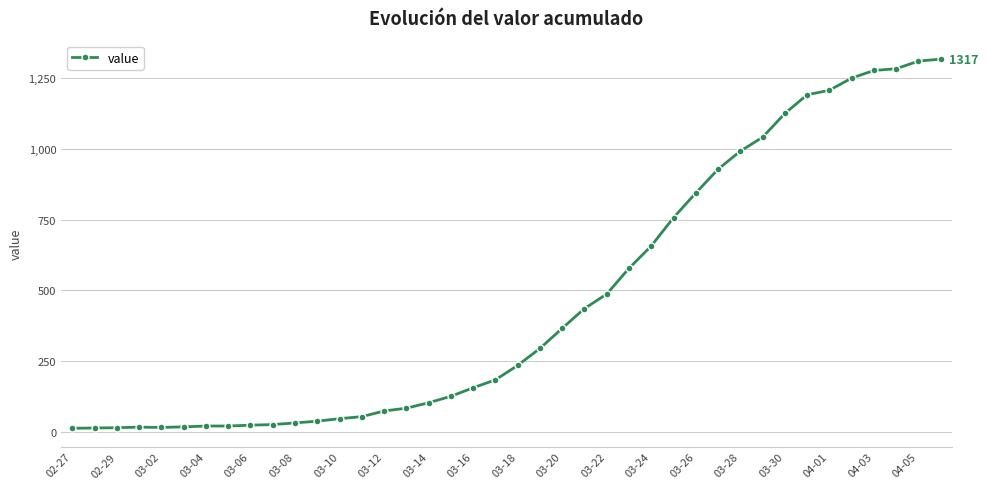

What is the average value?

466